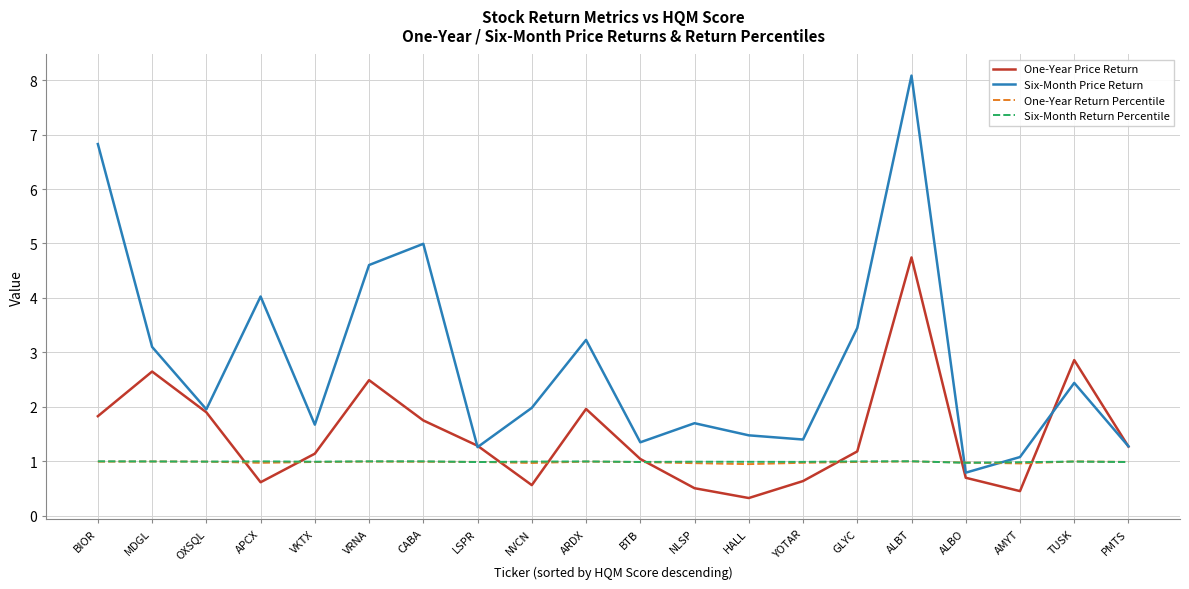

What is the average value of the Six-Month Return Percentile series?

1.0